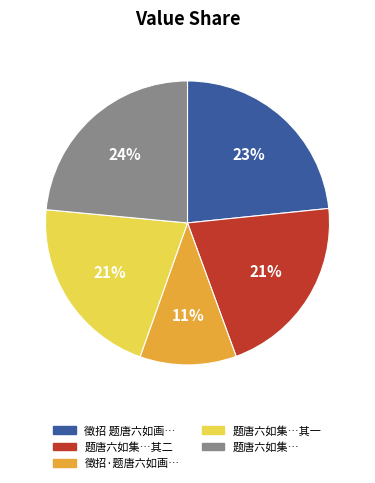

Is the sum of 题唐六如集…其二 and 题唐六如集… greater than half?

No